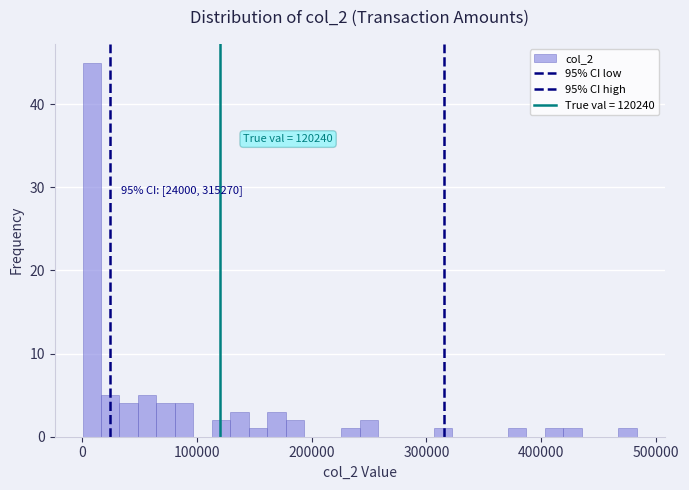

Around what value on the x-axis is the tallest bar? Give the approximate position of its centre, as read against the axis.

10000